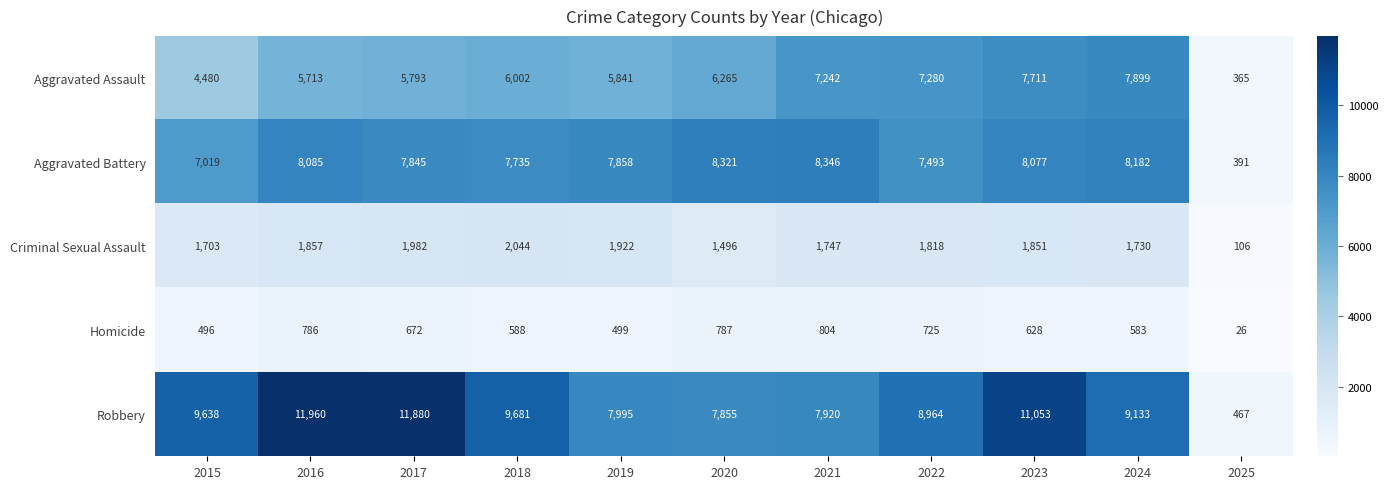

What is the difference between the maximum and minimum values in the Robbery series?

11493